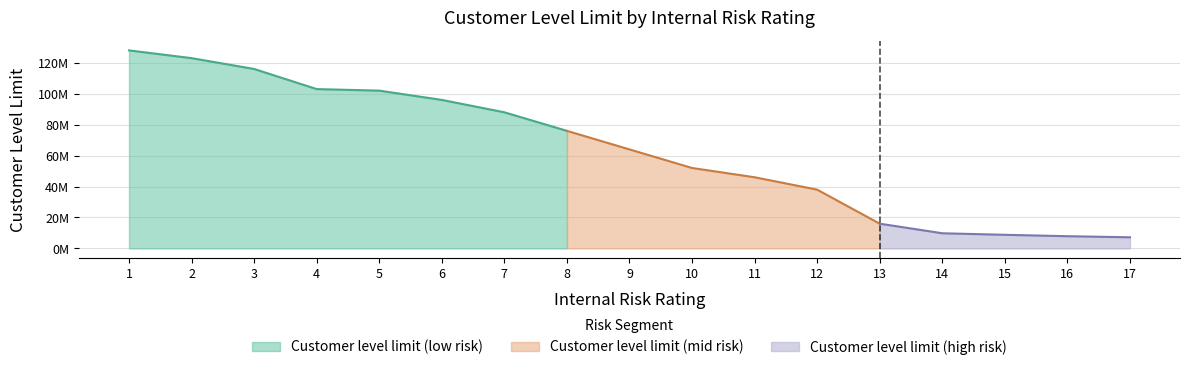

What is the smallest value displayed?

7200000